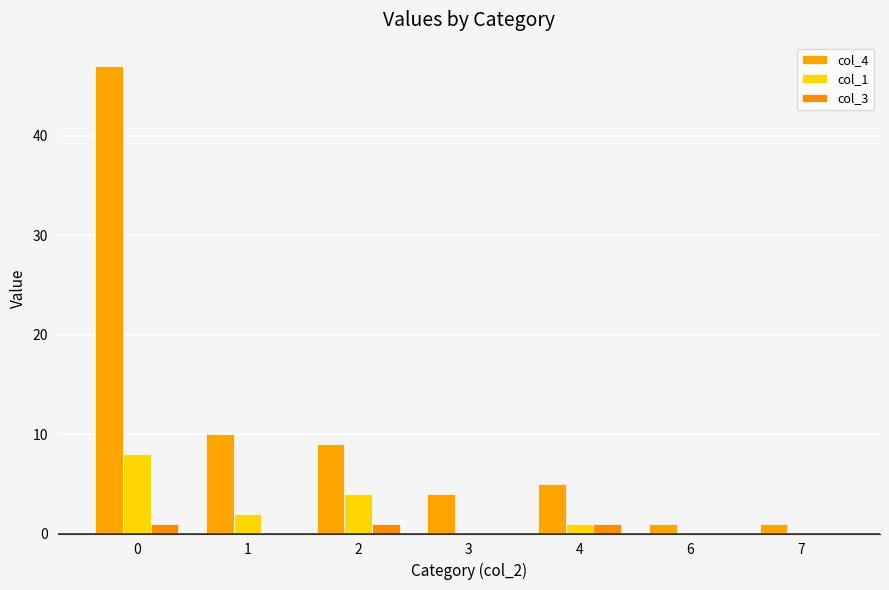

How many distinct data groups are displayed?

3